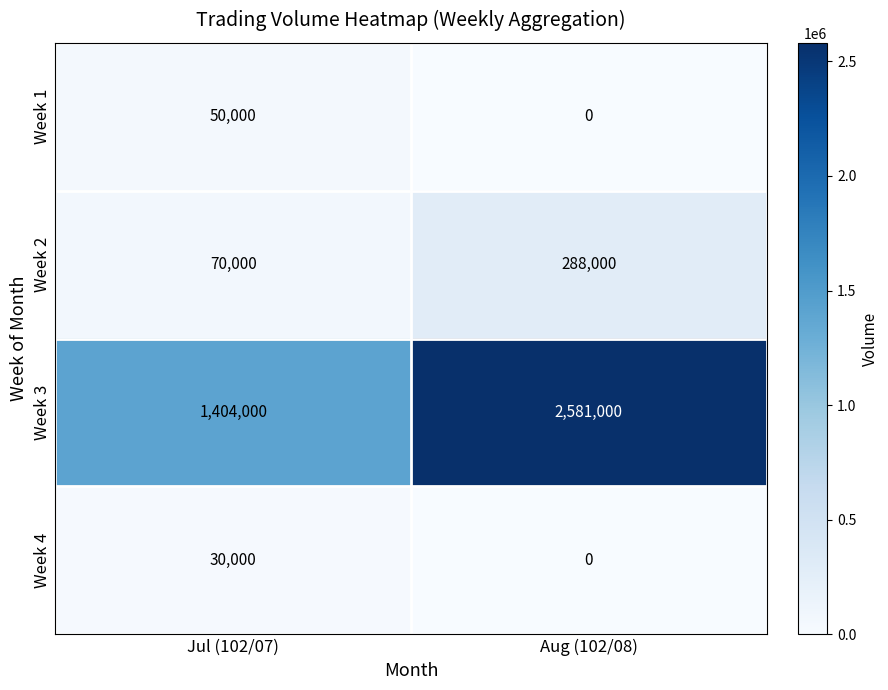

Count the number of categories in the chart.

2